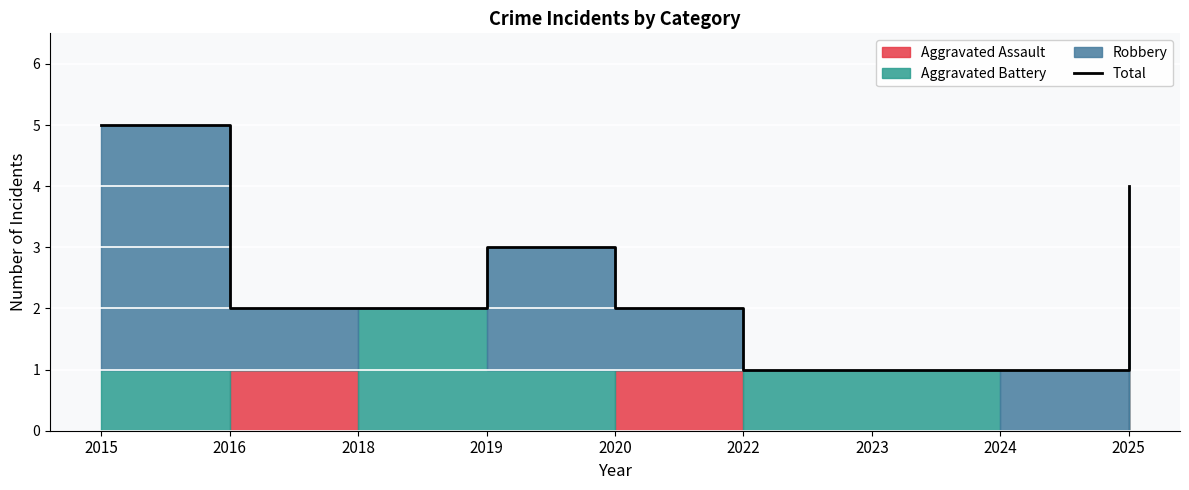

At which label does the data first exceed 2?

2015